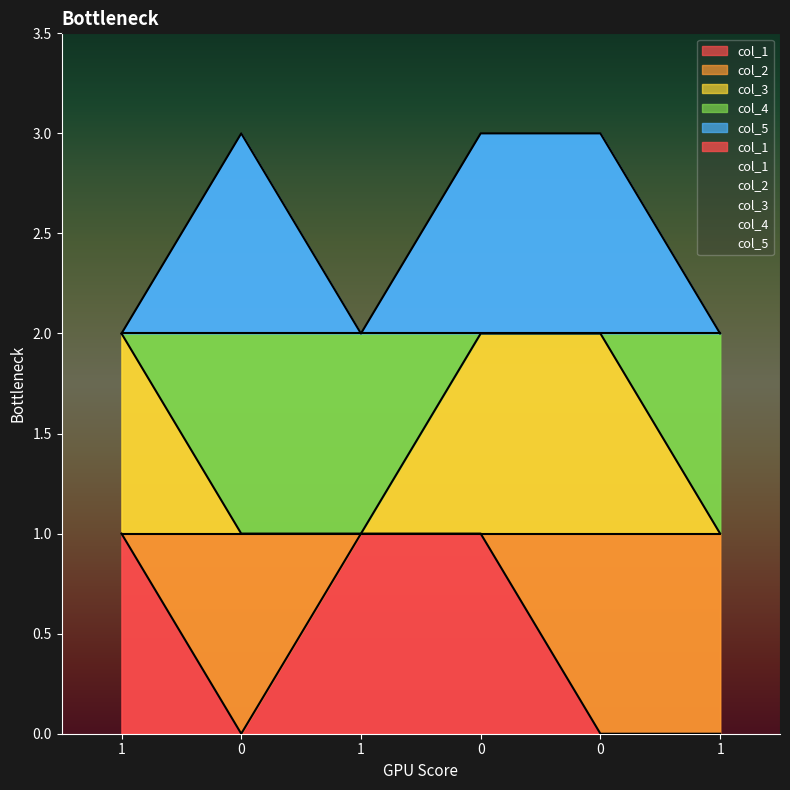

Is it true that col_5 equals 3 at 1?

False